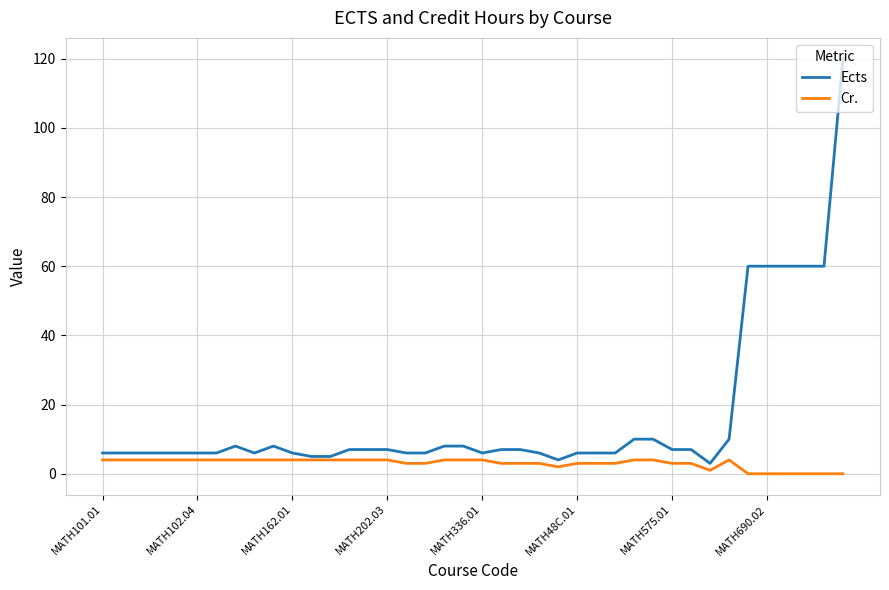

Which series has the largest total across all categories?

Ects